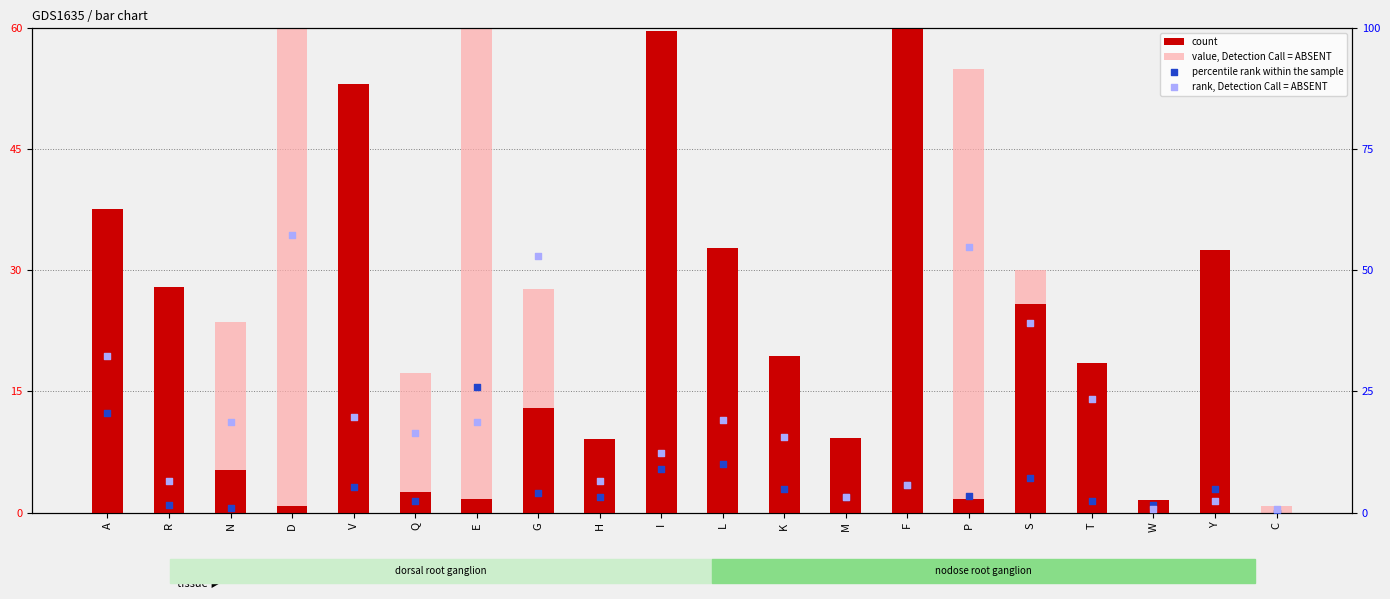

At how many categories does at least one series exceed 171?

1